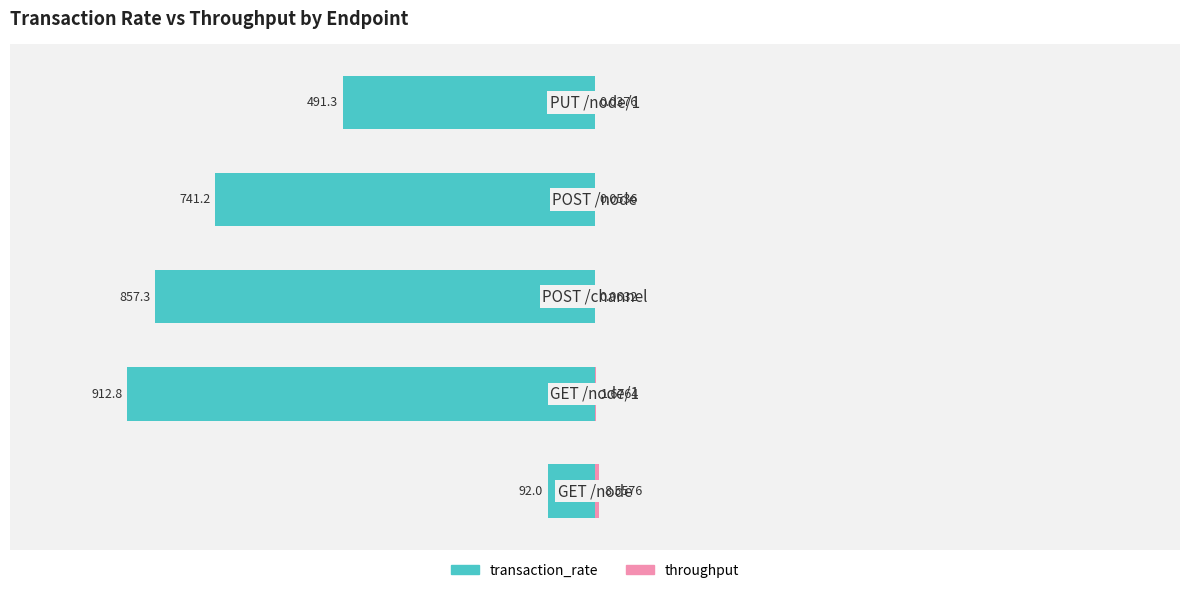

At how many categories does at least one series exceed -166?

5